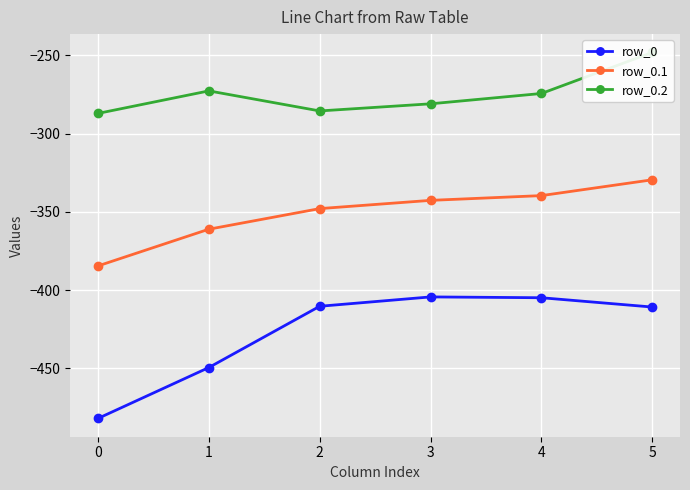

Which category has the highest value in the row_0.2 series?

5